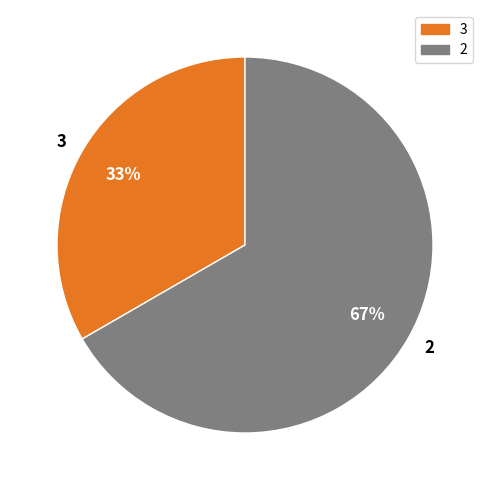

What is the largest slice in the pie chart?

2